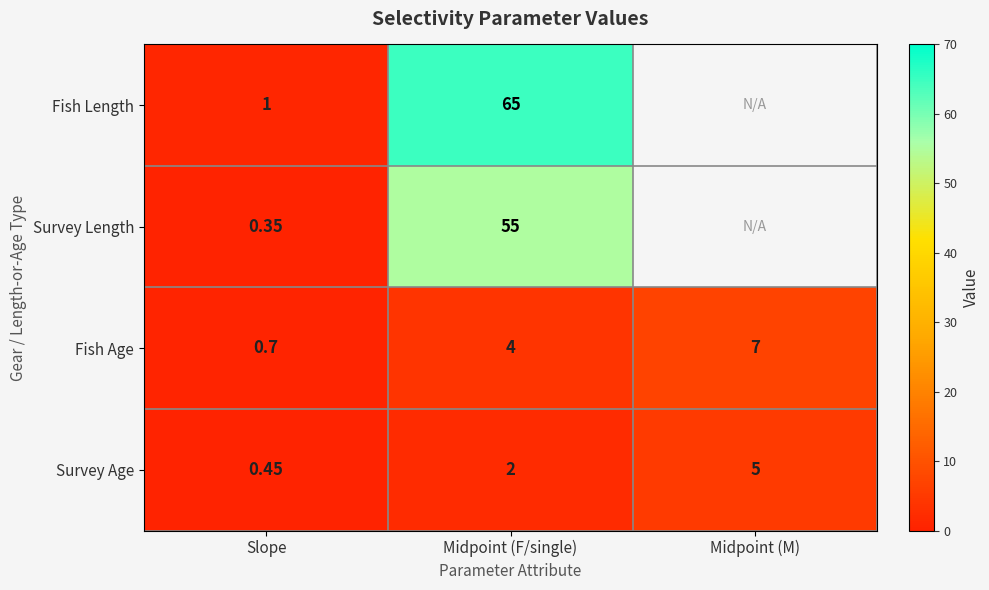

Between Midpoint (M) and Slope, which is larger?

Slope